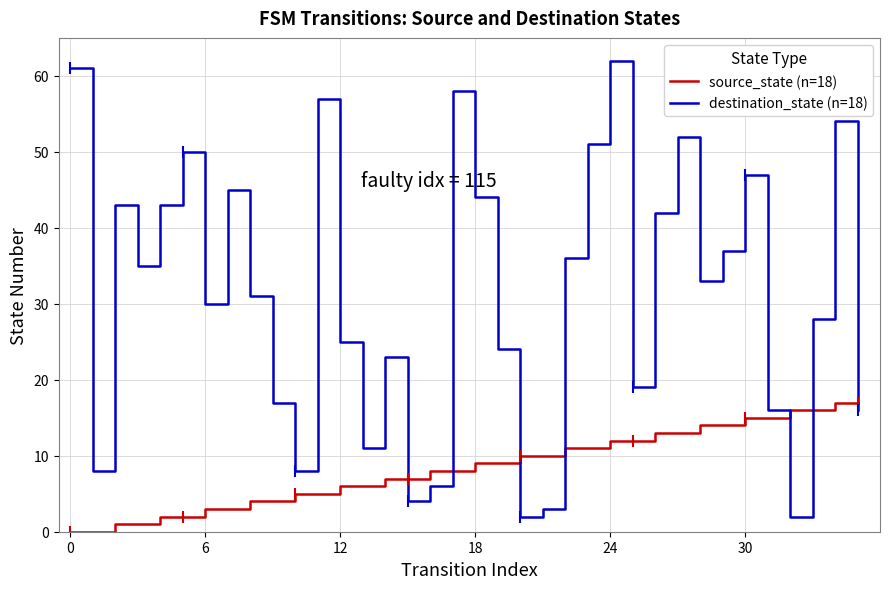

Which series has the largest total across all categories?

destination_state (n=18)